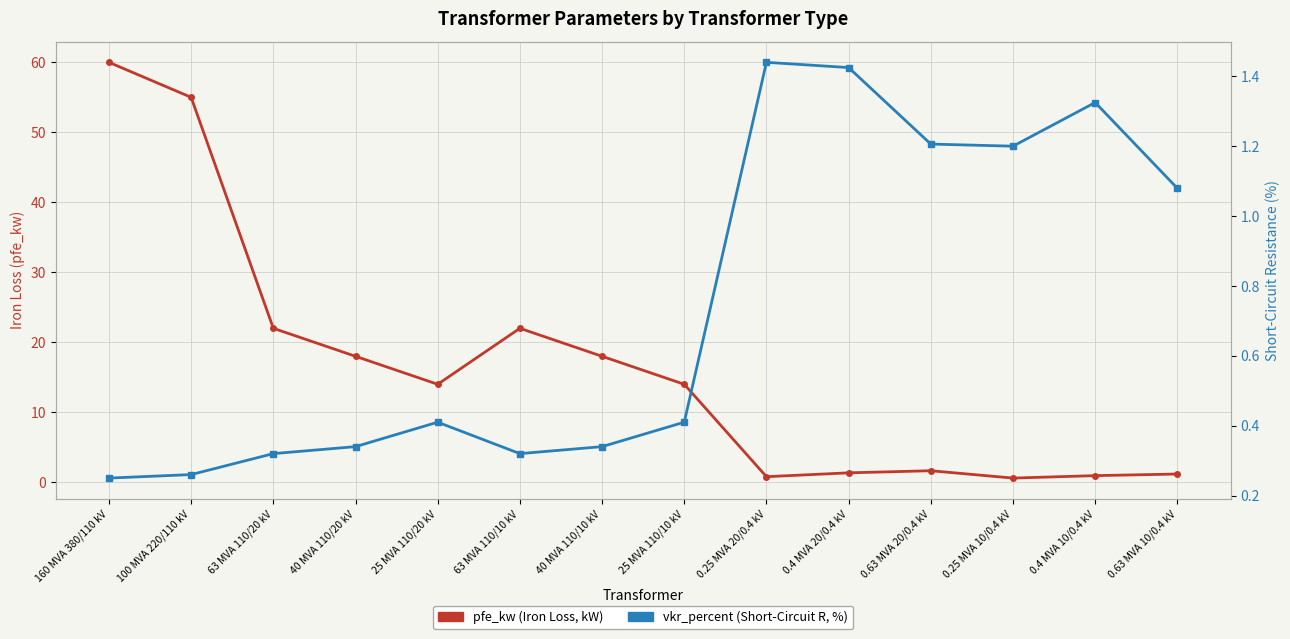

Read the vkr_percent (Short-Circuit R, %) value at 0.25 MVA 20/0.4 kV.

1.4